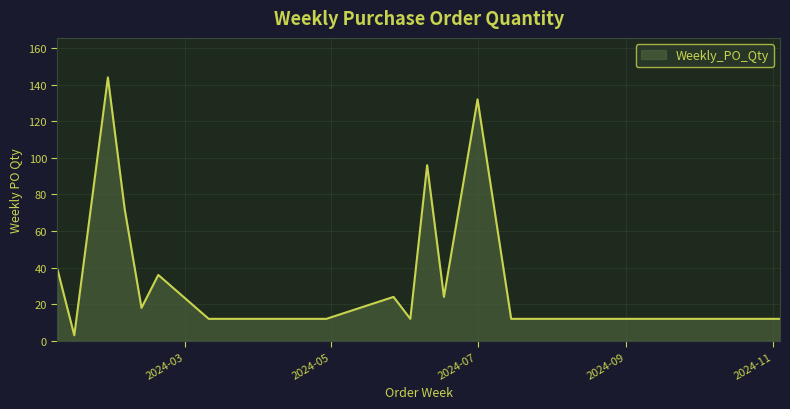

What is the greatest value displayed?

144